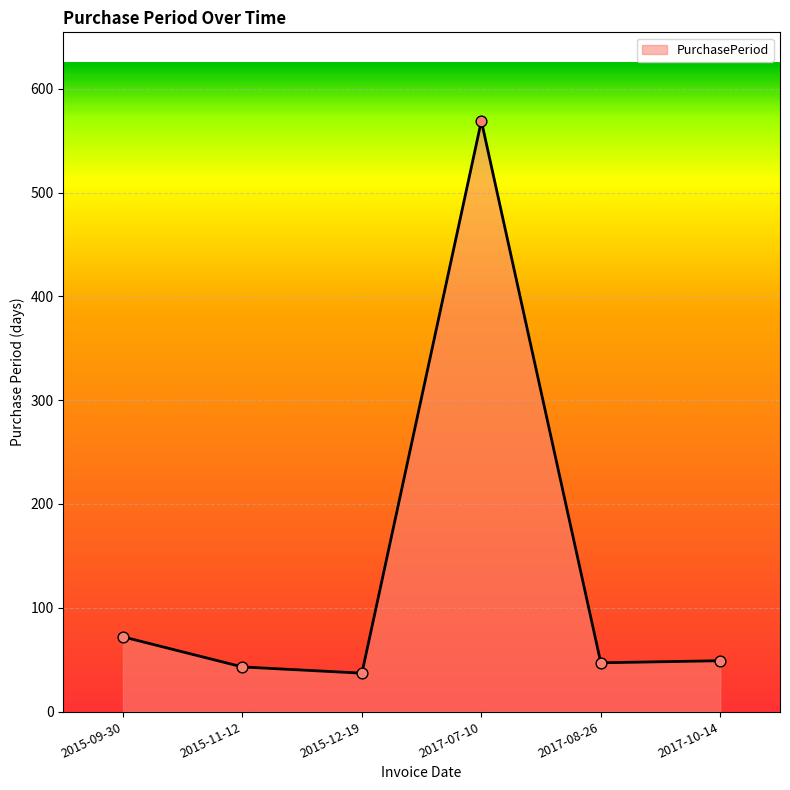

Between 2015-12-19 and 2017-10-14, which is larger?

2017-10-14